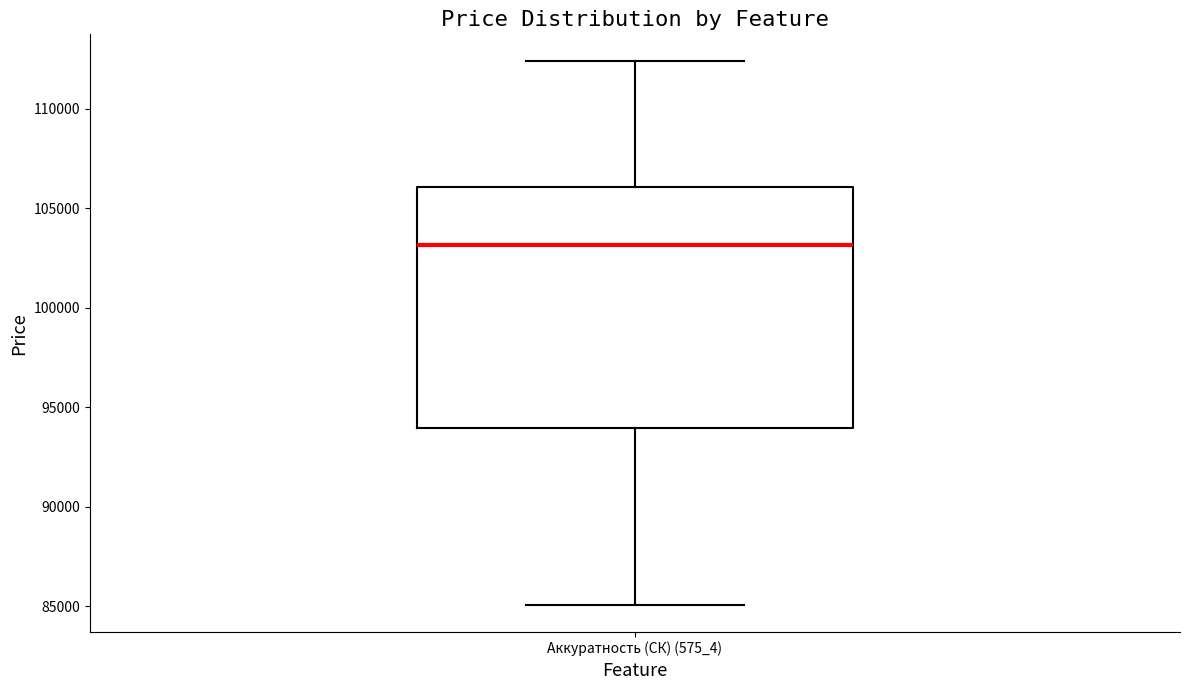

Read this box plot against the y-axis: the position of the median line, the range covered by the box, and the ends of both whiskers. The values are not printed on the chart, so give them approximately, as read against the axis.

median 103000, box 94000 to 106000, whiskers 85000 to 112500